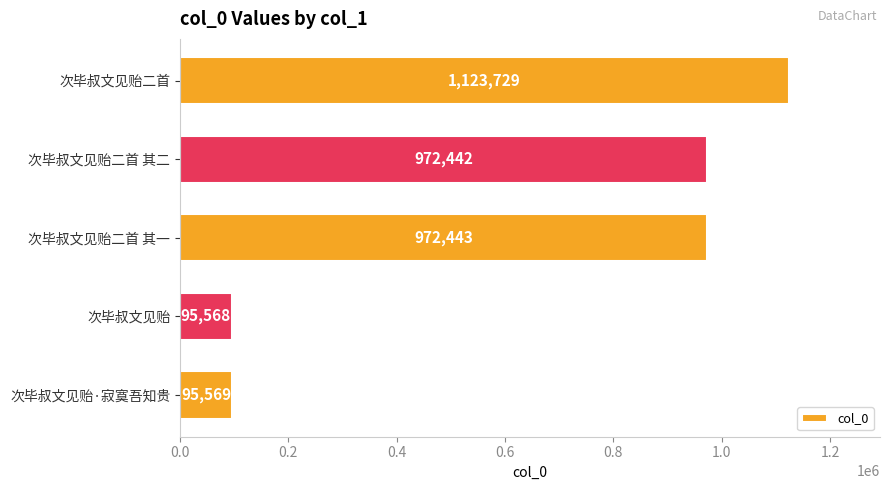

What is the label of the 3rd bar from the bottom?

次毕叔文见贻二首 其一